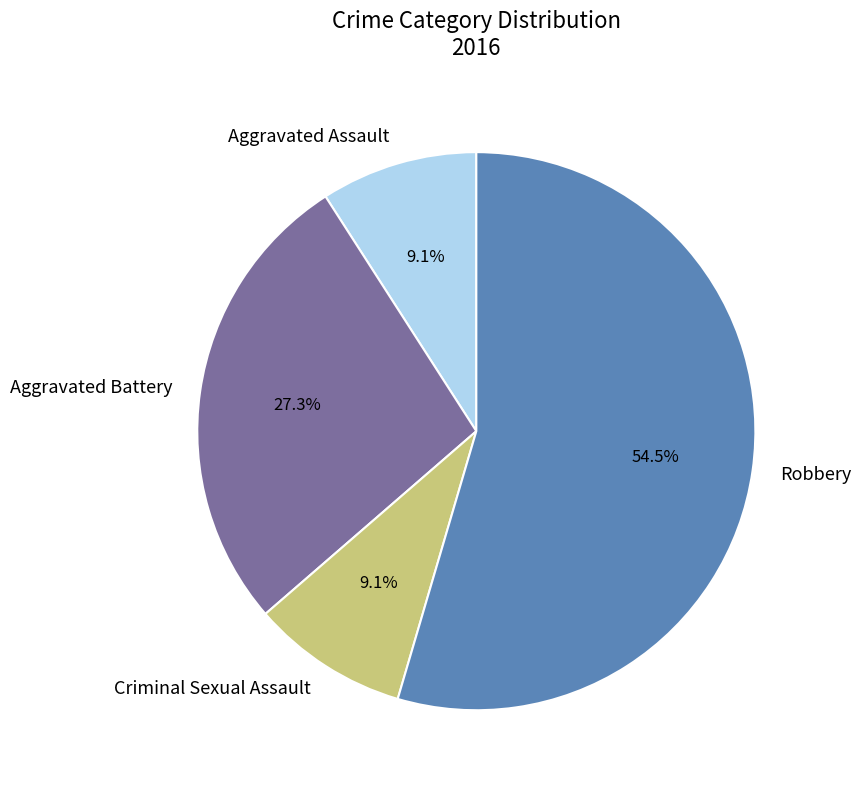

Which has a higher value, Aggravated Assault or Robbery?

Robbery